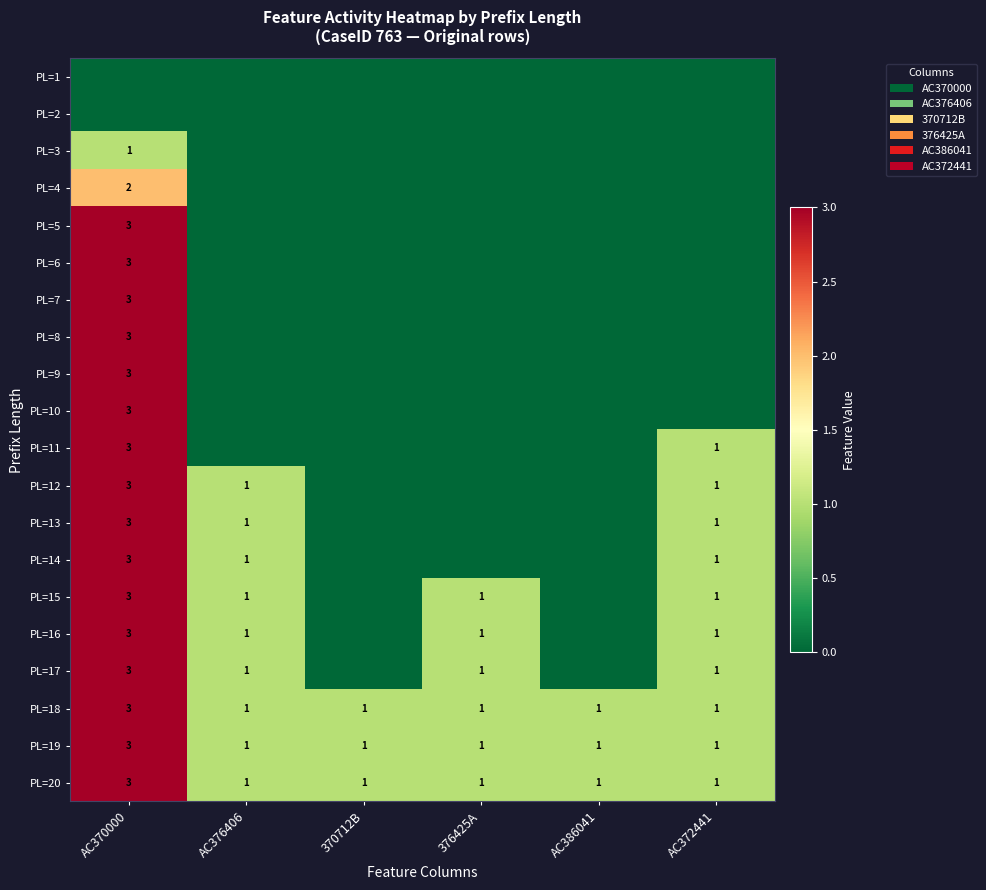

How many distinct data groups are displayed?

20